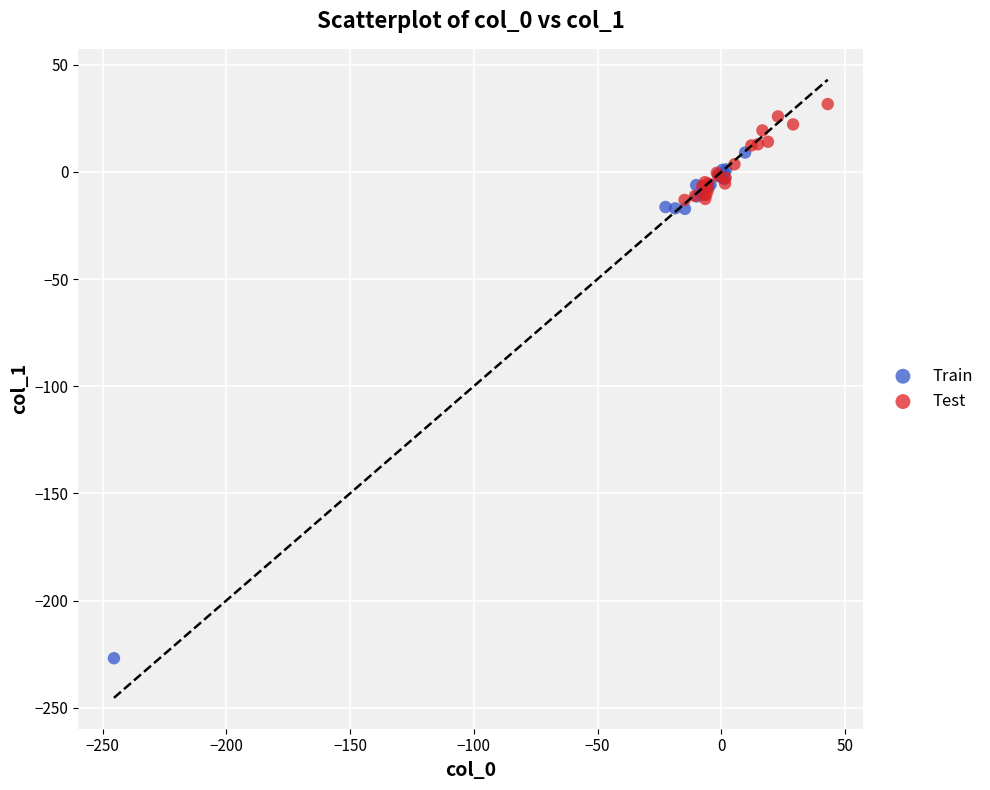

Which series has the largest Y range (max minus min)?

Train